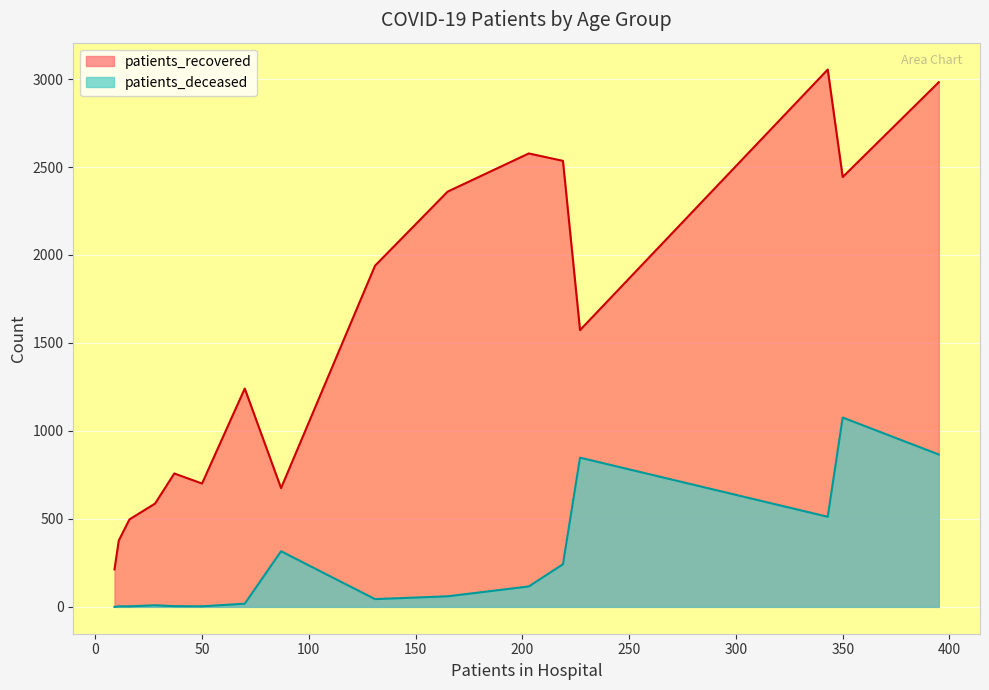

List the series in order of their peak value, lowest first.

patients_deceased, patients_recovered